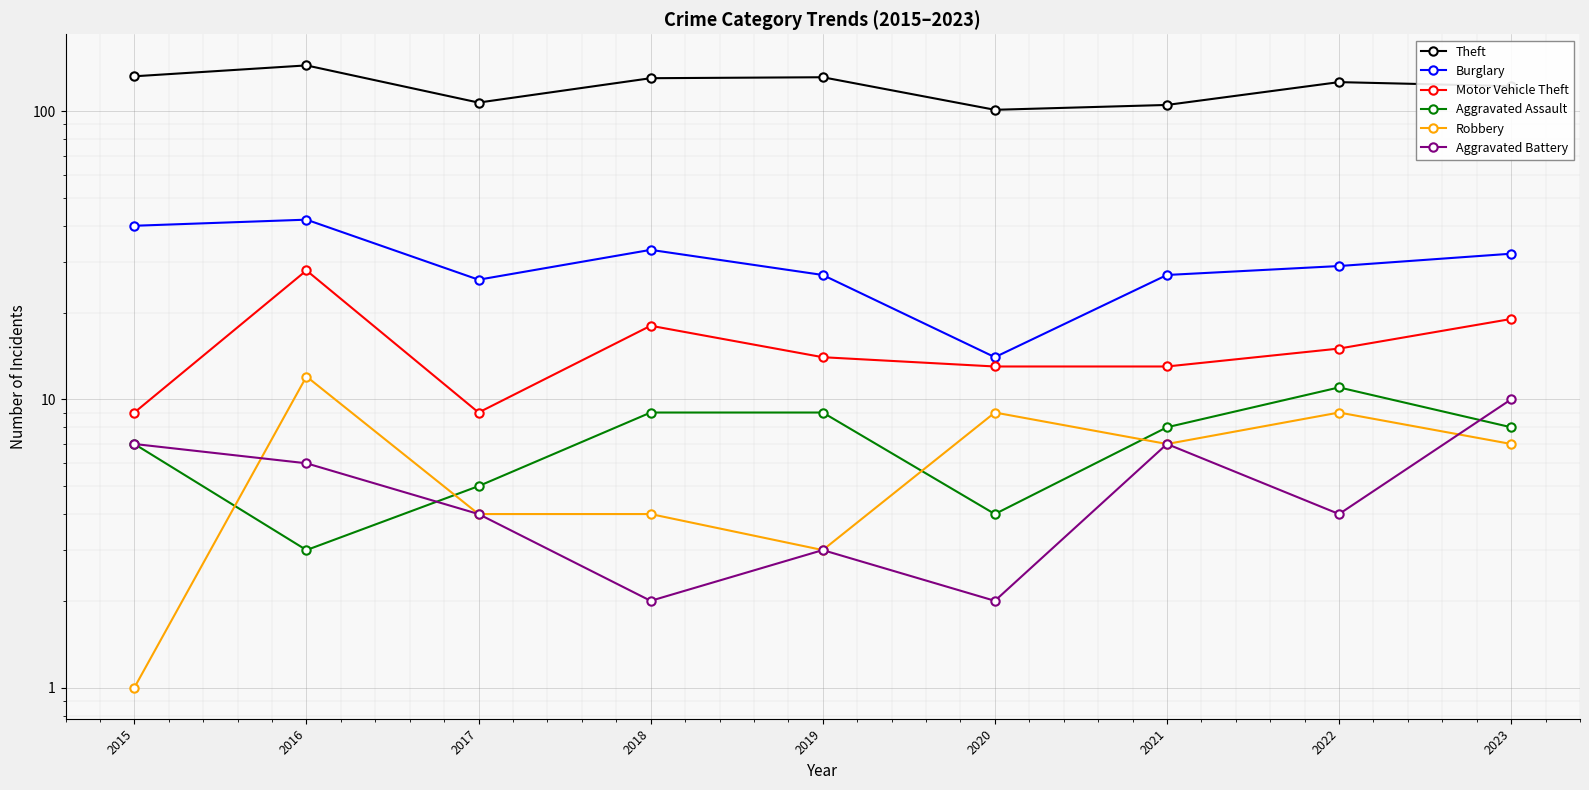

How many lines are shown in the chart?

6